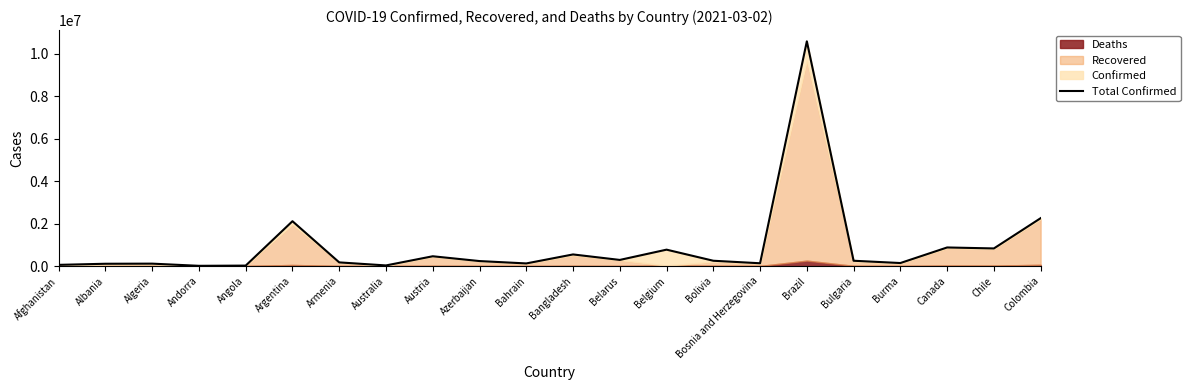

At which label does the data first exceed 249626?

Argentina